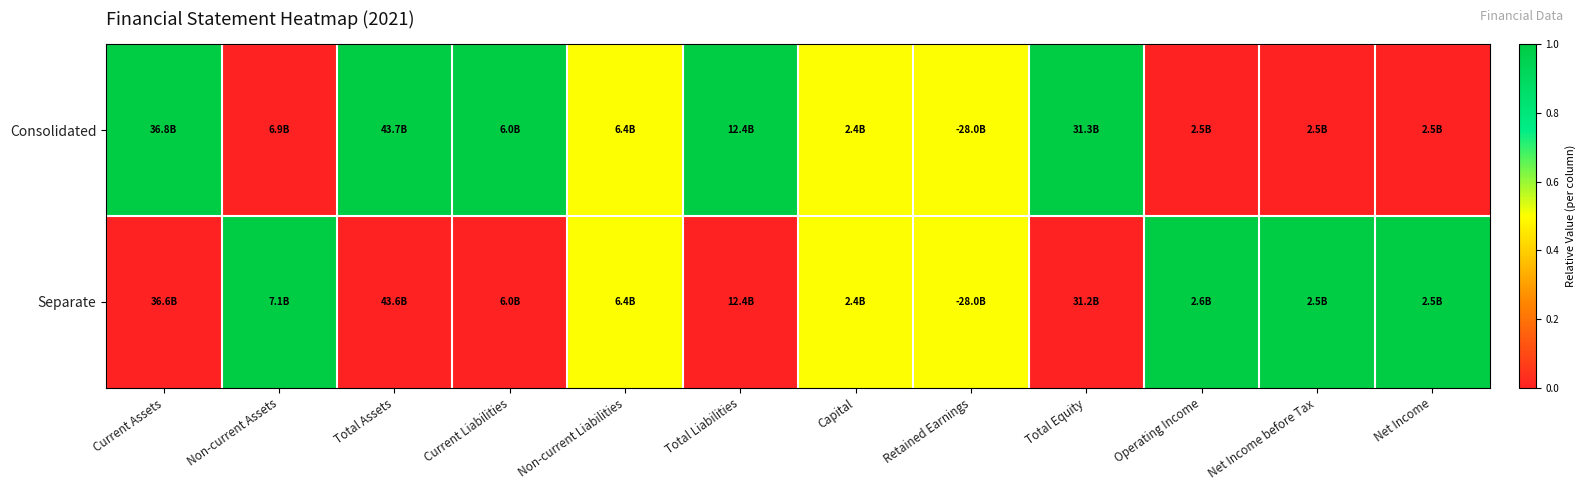

At how many categories does at least one series exceed 0?

12